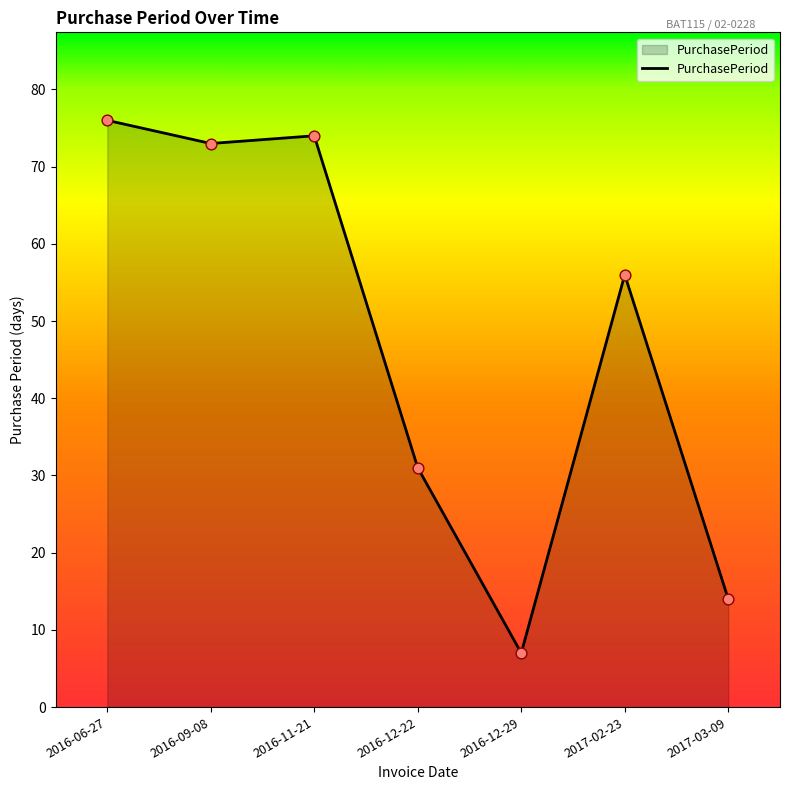

Between 2016-12-29 and 2016-12-22, which is larger?

2016-12-22